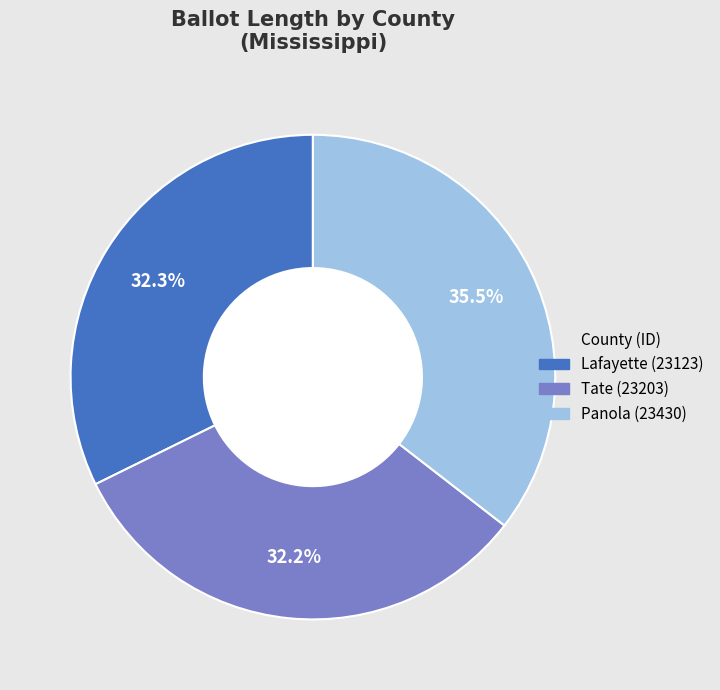

What is the ratio of the value at Tate (23203) to the value at Lafayette (23123)?

1.0